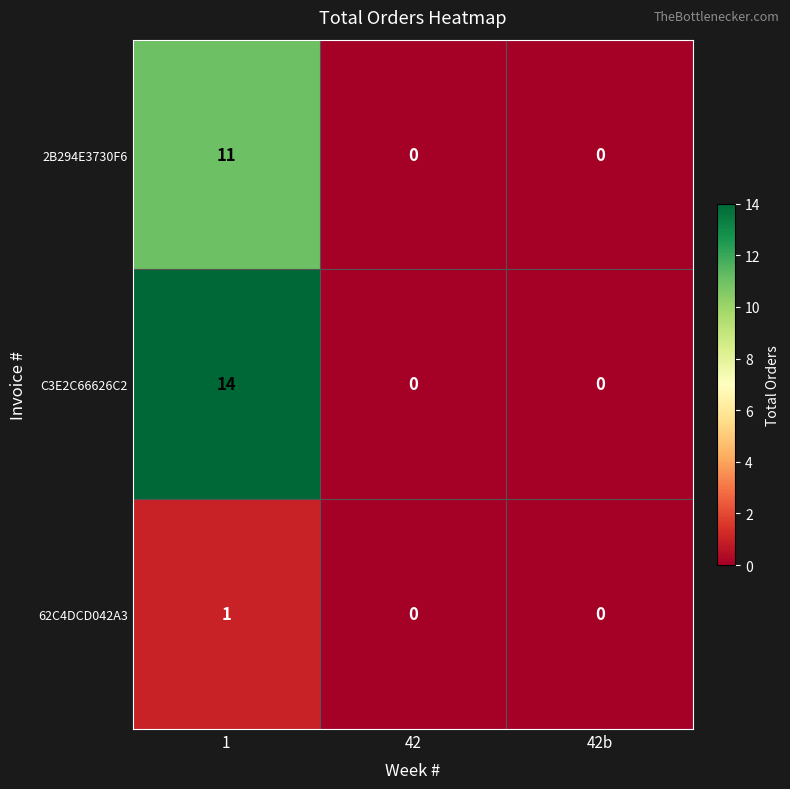

Count the number of categories in the chart.

3